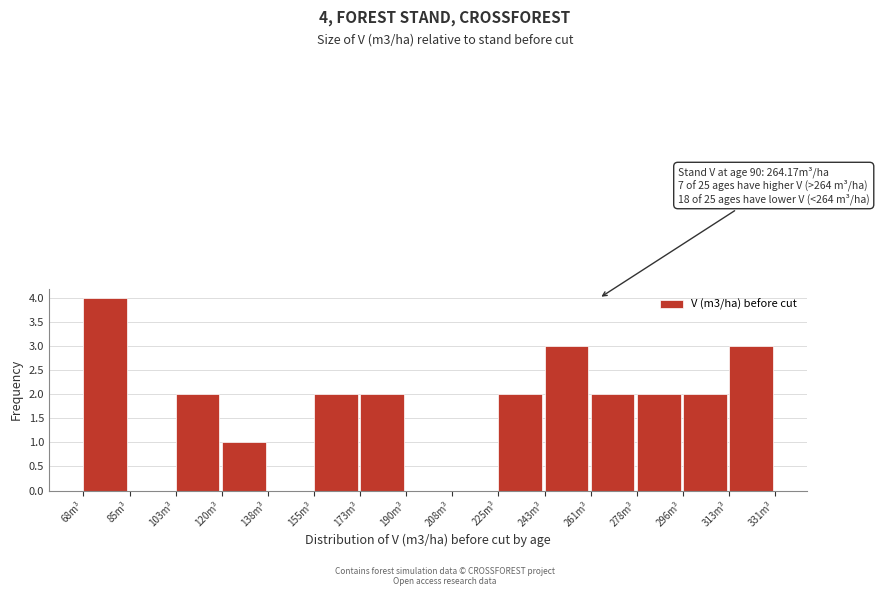

Over which range of the x-axis is the bar tallest?

68 to 86